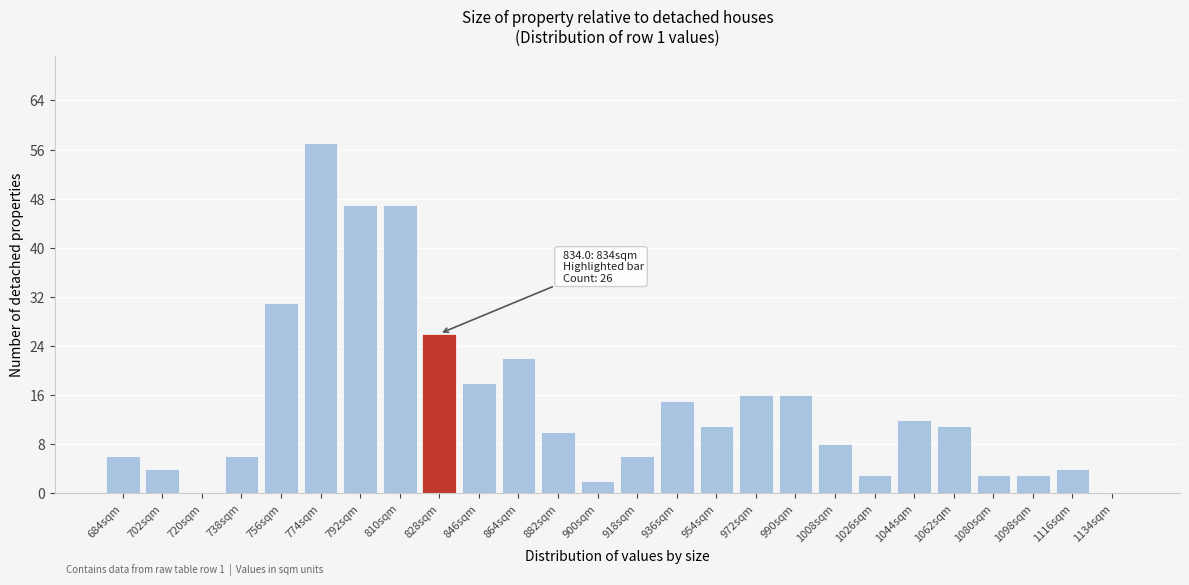

Reading left to right, what are all the values shown in this chart?

684sqm=6	702sqm=4	720sqm=0	738sqm=6	756sqm=31	774sqm=57	792sqm=47	810sqm=47	828sqm=26	846sqm=18	864sqm=22	882sqm=10	900sqm=2	918sqm=6	936sqm=15	954sqm=11	972sqm=16	990sqm=16	1008sqm=8	1026sqm=3	1044sqm=12	1062sqm=11	1080sqm=3	1098sqm=3	1116sqm=4	1134sqm=0